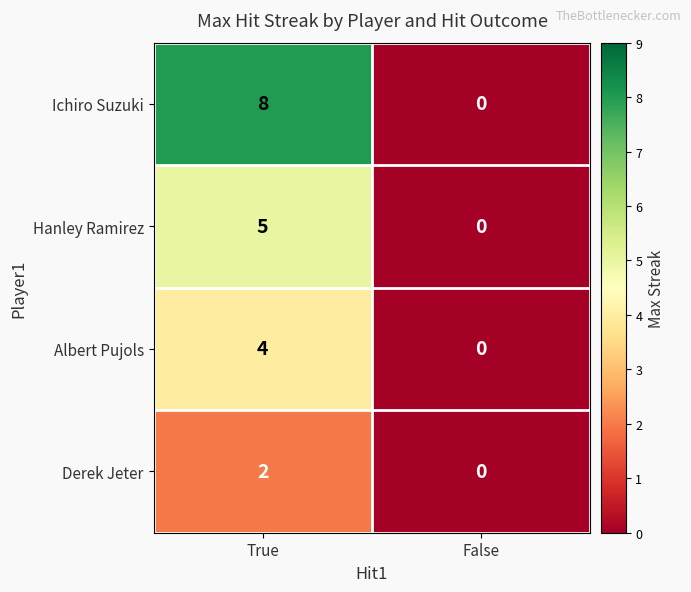

What is the maximum value shown in the chart?

8